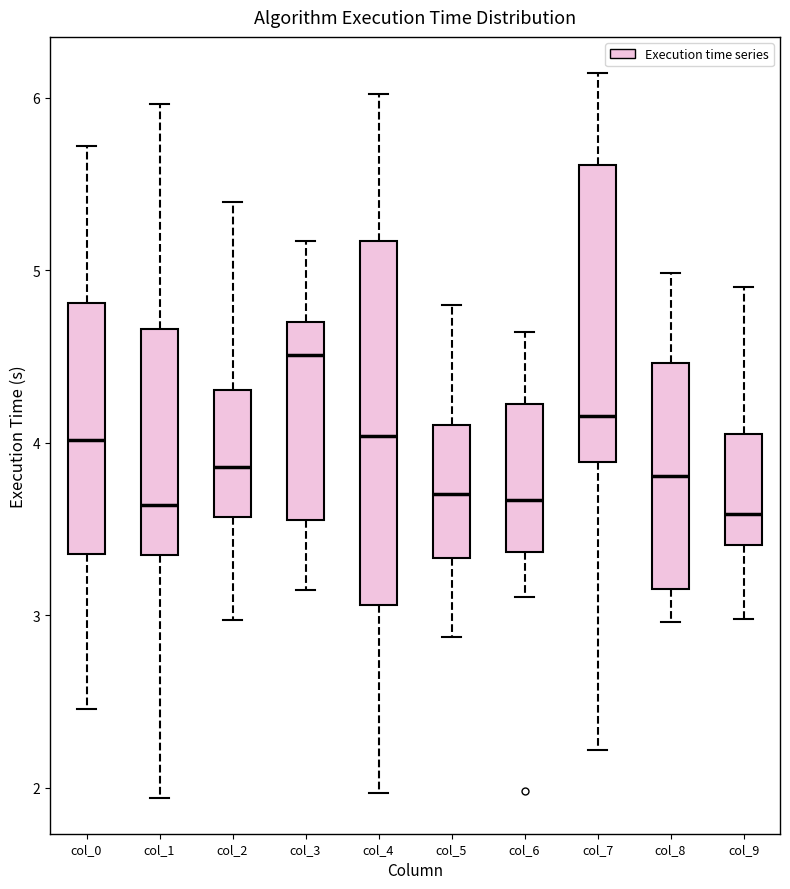

Where does the lower whisker of the box for col_6 end on the y-axis? The values are not printed on the chart, so give them approximately, as read against the axis.

3.1